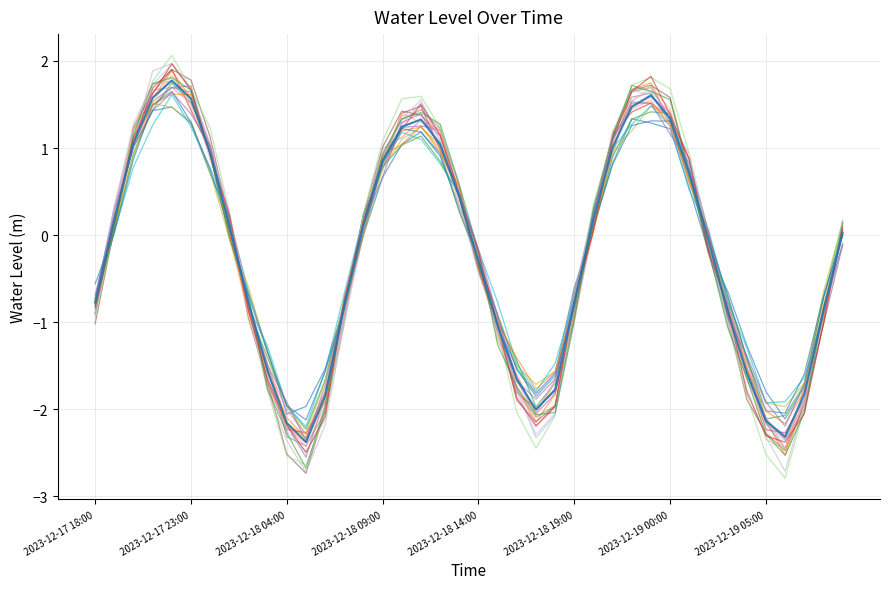

How many lines are shown in the chart?

21